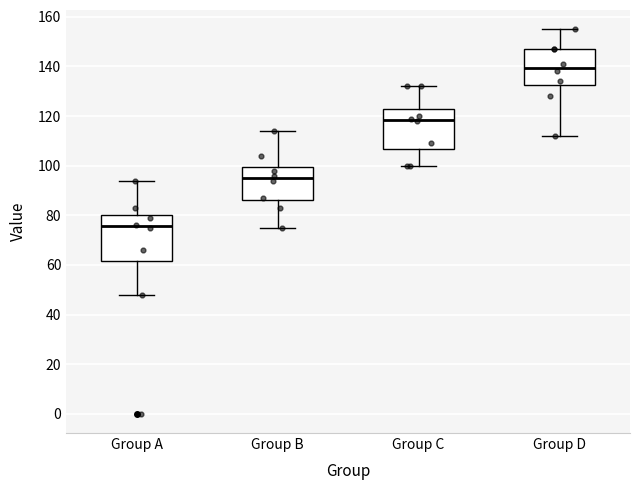

Reading left to right, transcribe this box plot: for each box, give where its median line is, the range the box spans, and where its two whiskers end, as read against the y-axis. The values are not printed on the chart, so give them approximately, as read against the axis.

Group A: median 76, box 62 to 80, whiskers 48 to 94
Group B: median 96, box 86 to 100, whiskers 76 to 114
Group C: median 118, box 106 to 124, whiskers 100 to 132
Group D: median 140, box 132 to 148, whiskers 112 to 156